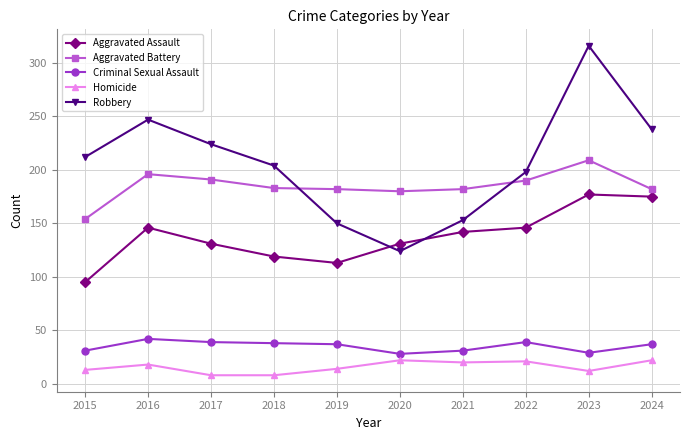

The value of Homicide at 2020 is 35. True or false?

False